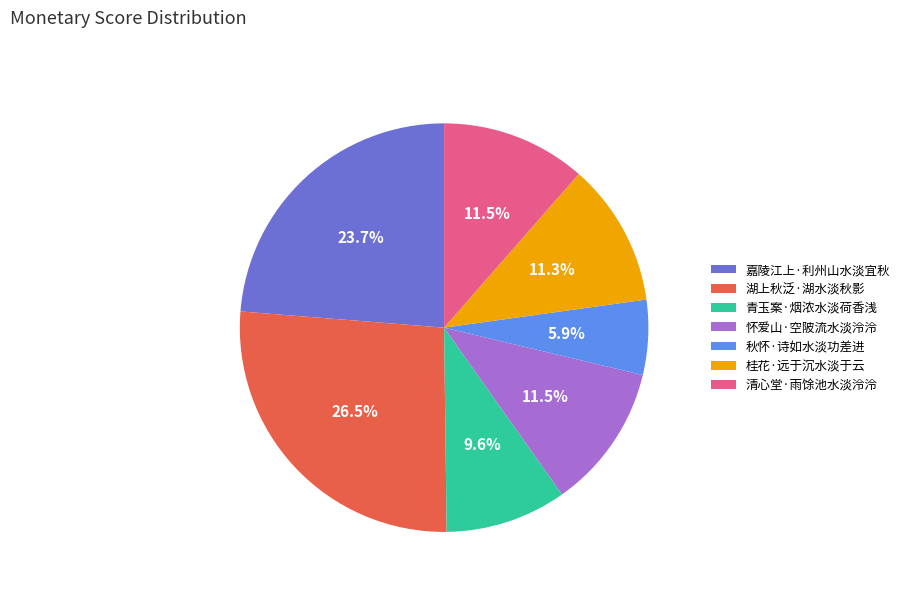

Which has a higher value, 青玉案·烟浓水淡荷香浅 or 桂花·远于沉水淡于云?

桂花·远于沉水淡于云